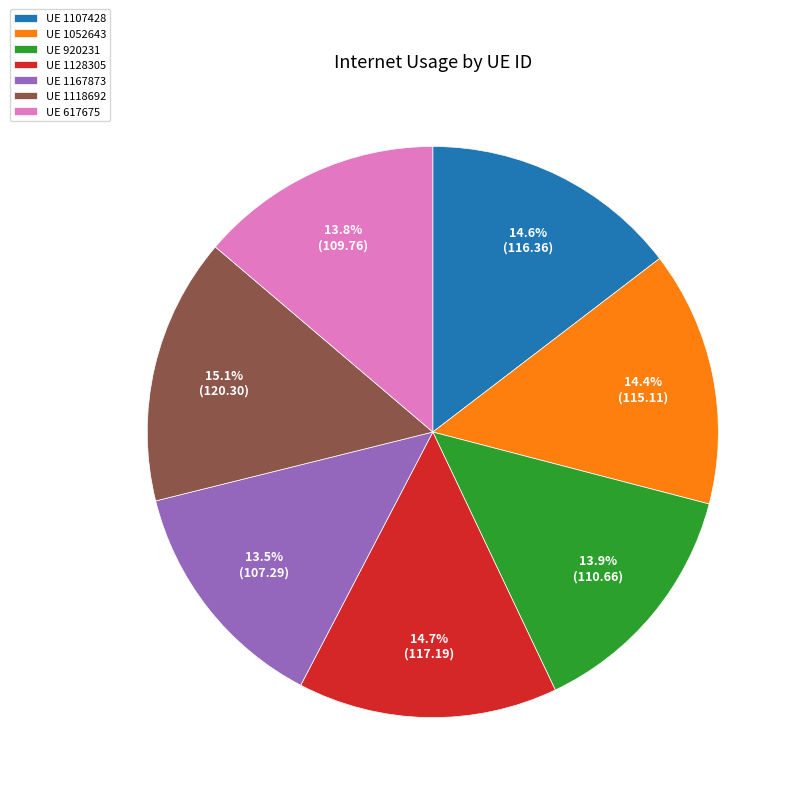

How many segments does this pie chart have?

7